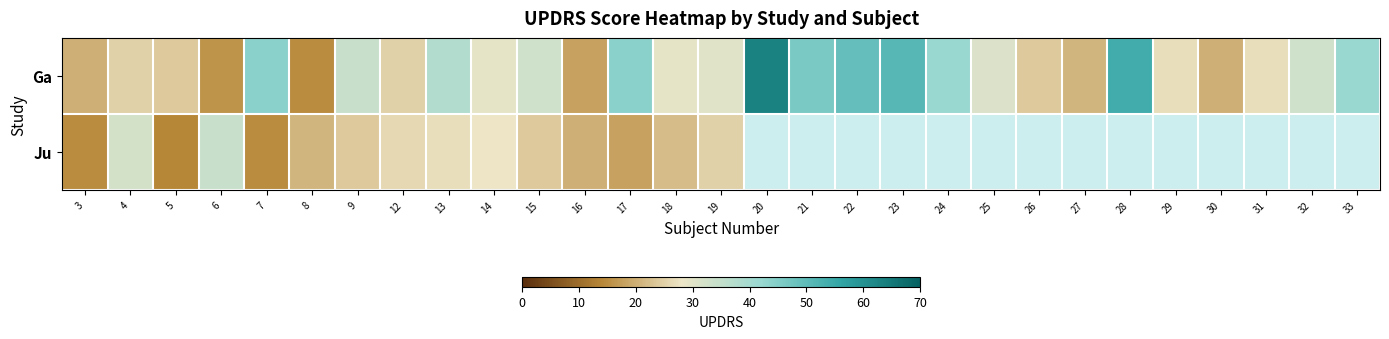

Where is Ju nearest to the value 24?

9